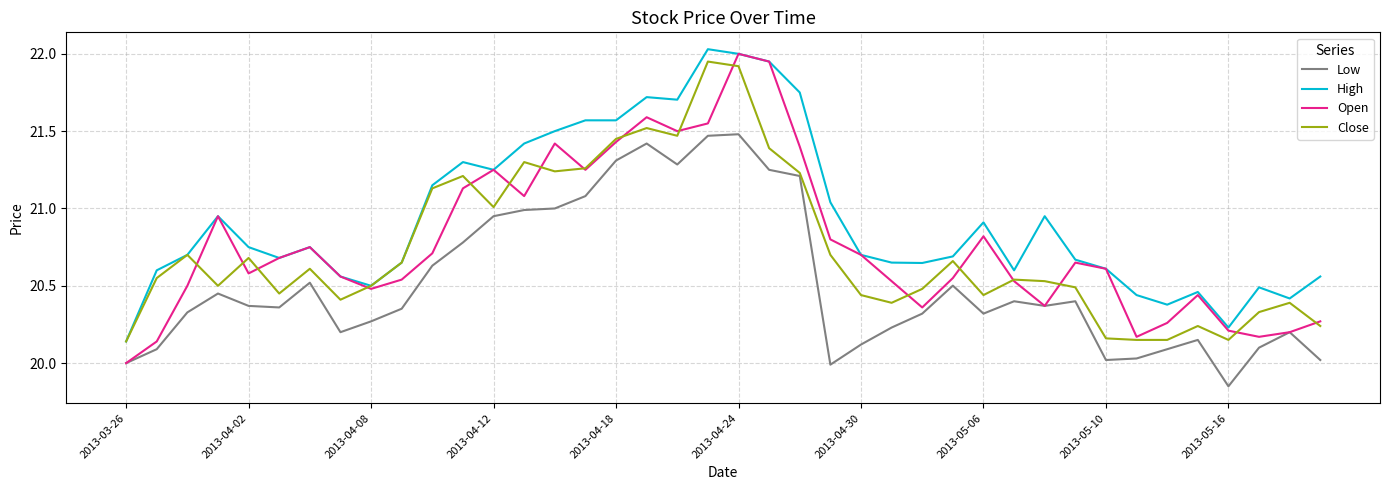

True or false: Low and High intersect in this chart.

False